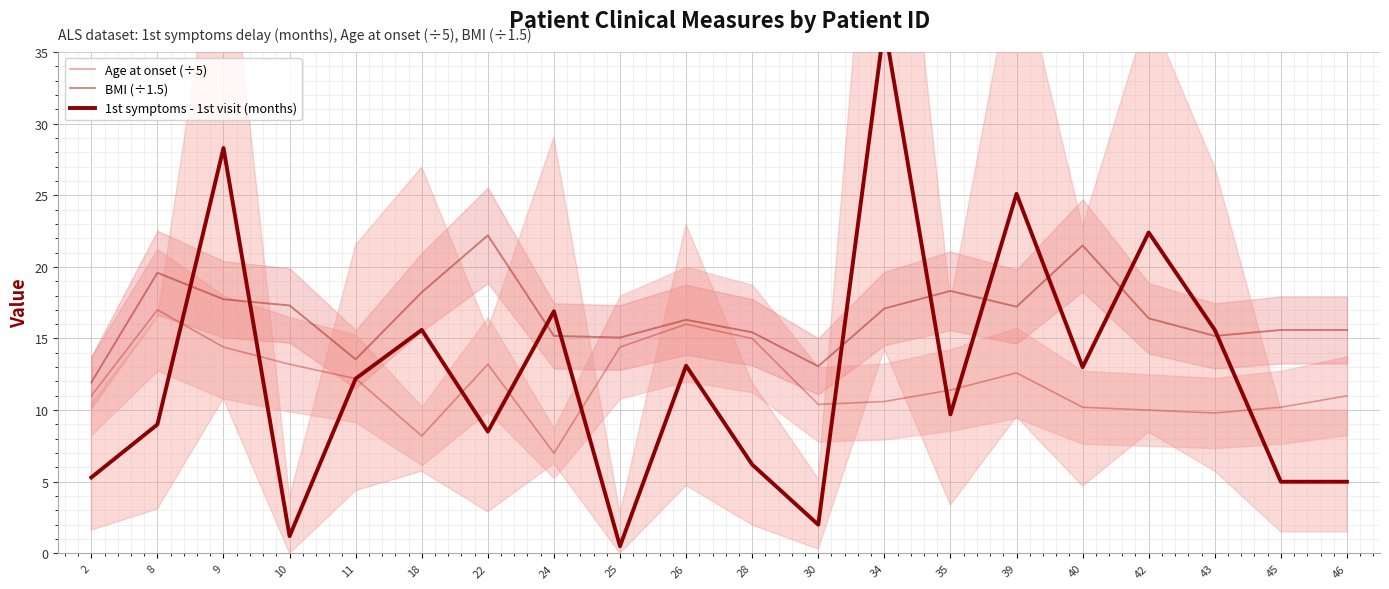

True or false: BMI (÷1.5) and Age at onset (÷5) intersect in this chart.

False